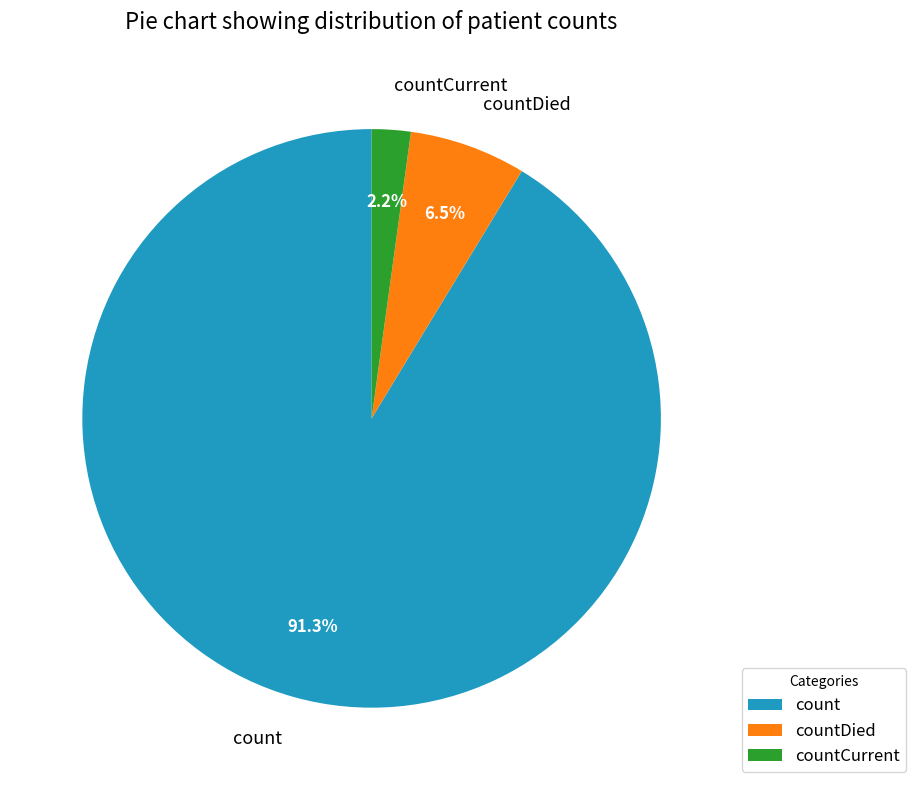

Which category has the biggest portion of the pie?

count